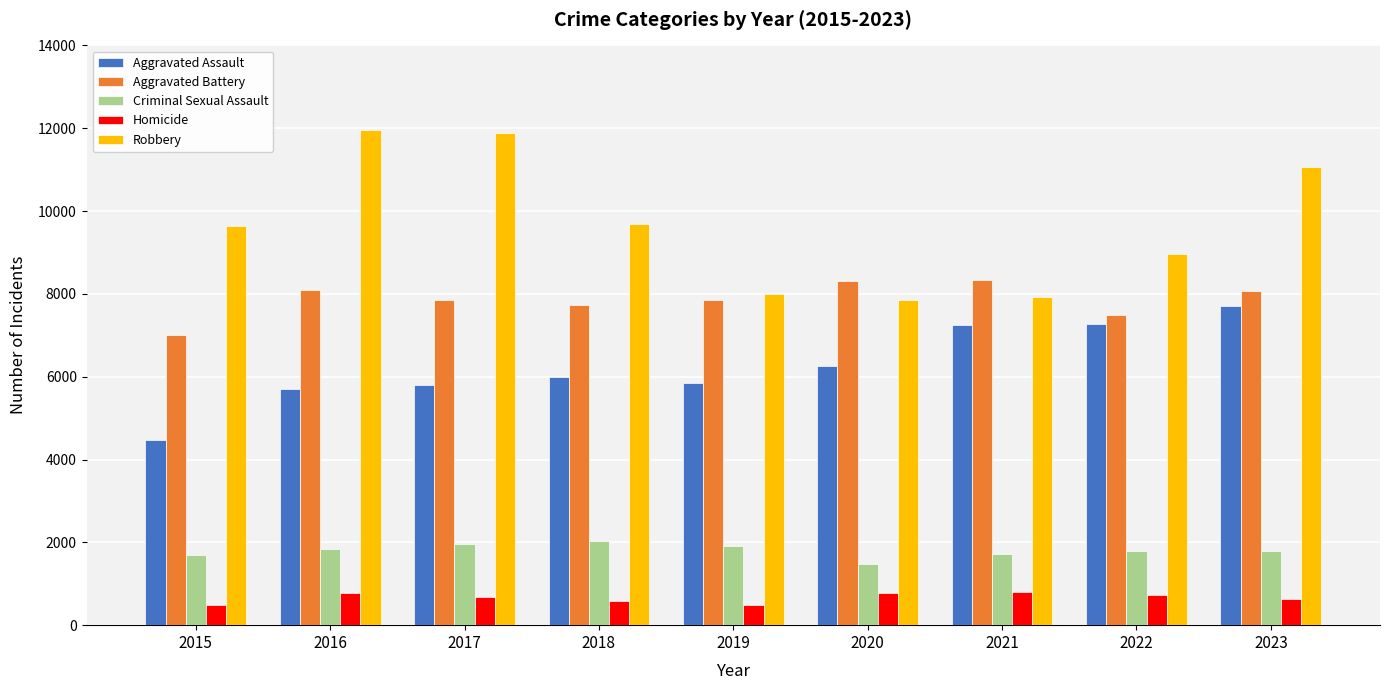

How many groups of bars are there?

9